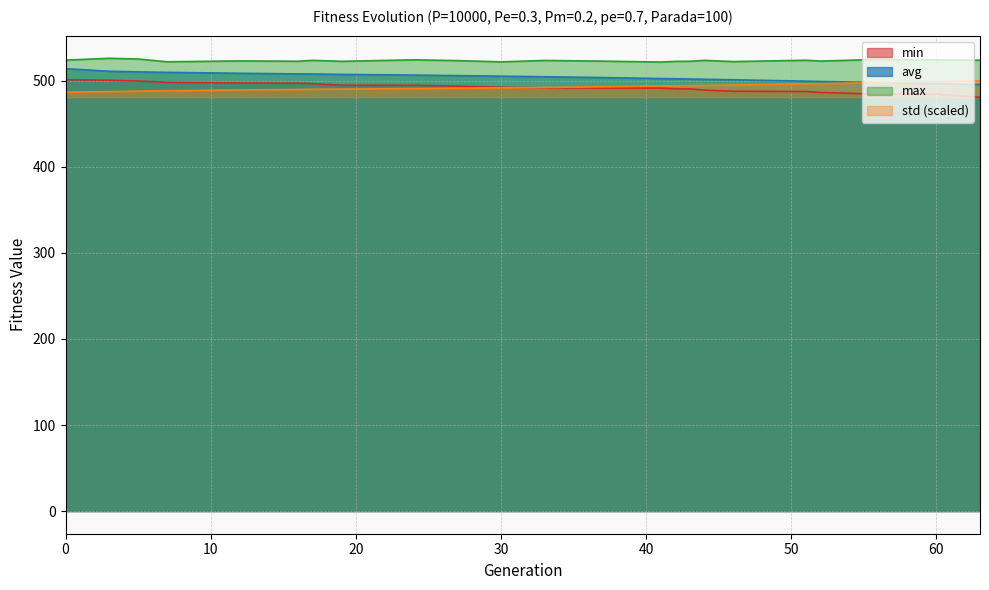

Rank the series by their maximum value, from lowest to highest.

std, min, avg, max